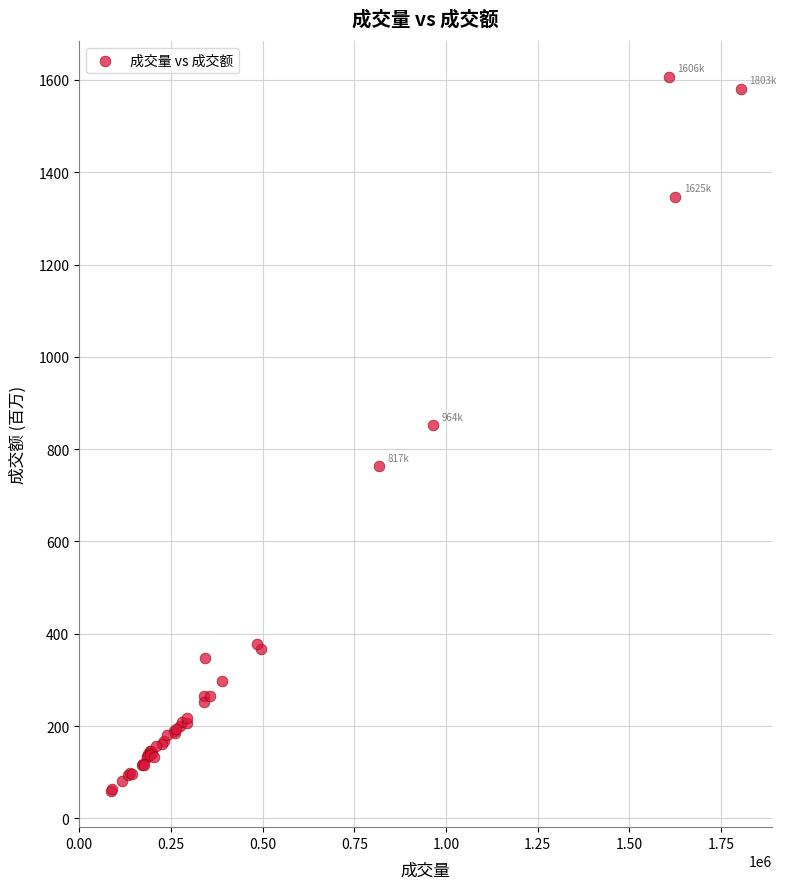

What Y value in the scatter plot is closest to 832?

852.2